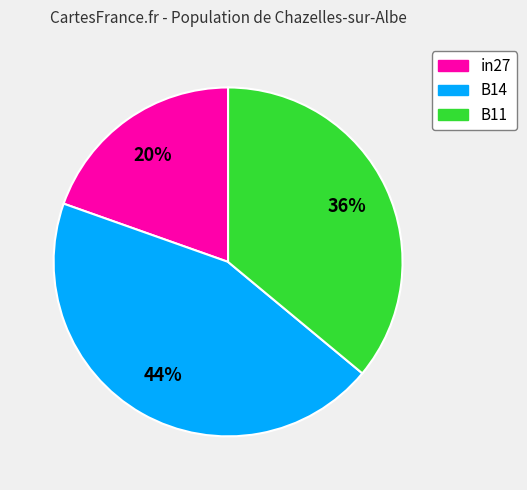

What is the ratio of the value at B11 to the value at B14?

0.8